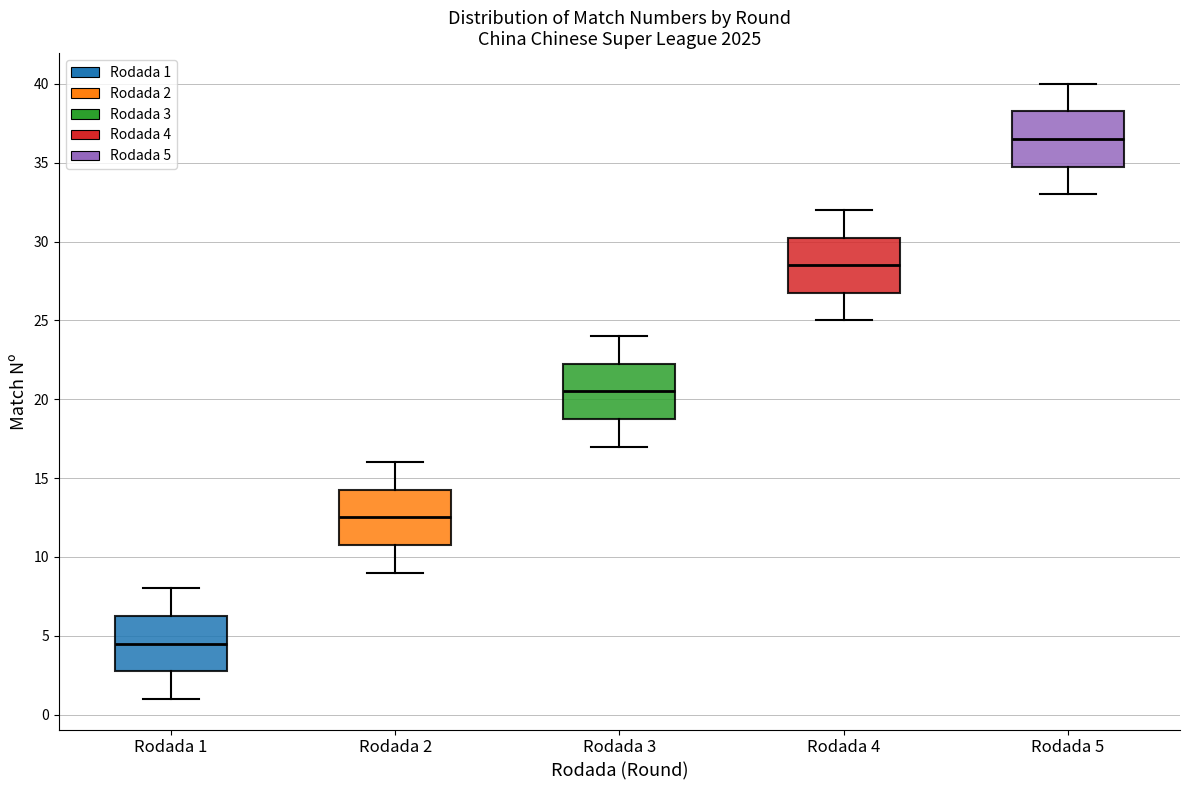

Reading left to right, transcribe this box plot: for each box, give where its median line is, the range the box spans, and where its two whiskers end, as read against the y-axis. The values are not printed on the chart, so give them approximately, as read against the axis.

Rodada 1: median 4.5, box 3.0 to 6.5, whiskers 1.0 to 8.0
Rodada 2: median 12.5, box 11.0 to 14.5, whiskers 9.0 to 16.0
Rodada 3: median 20.5, box 19.0 to 22.5, whiskers 17.0 to 24.0
Rodada 4: median 28.5, box 27.0 to 30.5, whiskers 25.0 to 32.0
Rodada 5: median 36.5, box 35.0 to 38.5, whiskers 33.0 to 40.0